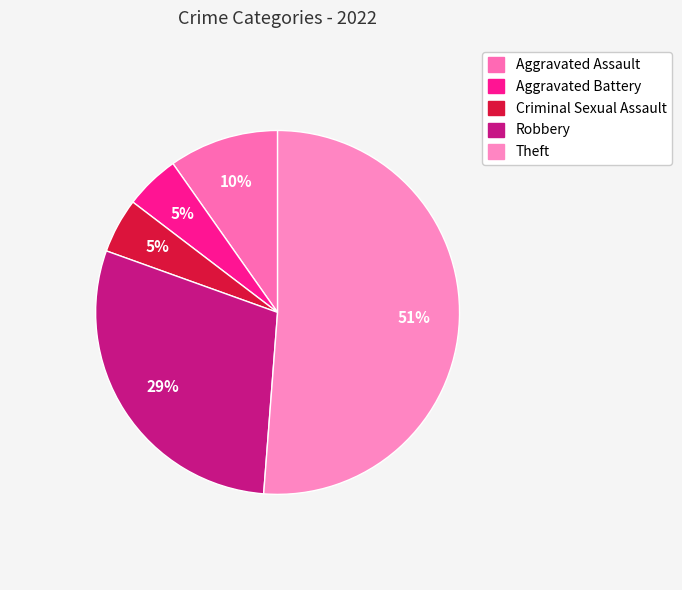

True or false: Criminal Sexual Assault accounts for 19% of the total.

False